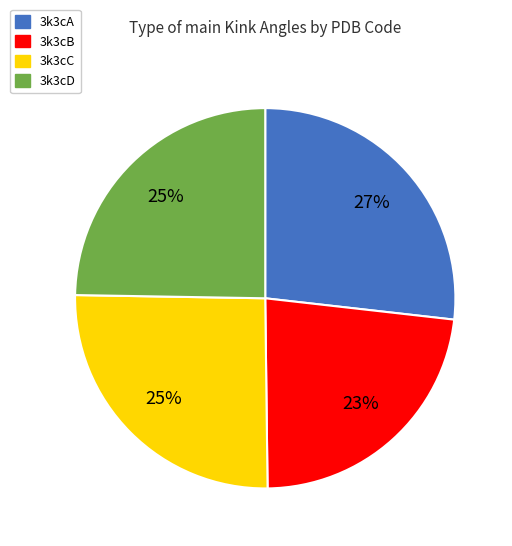

To the nearest percent, what is the average slice percentage?

25%